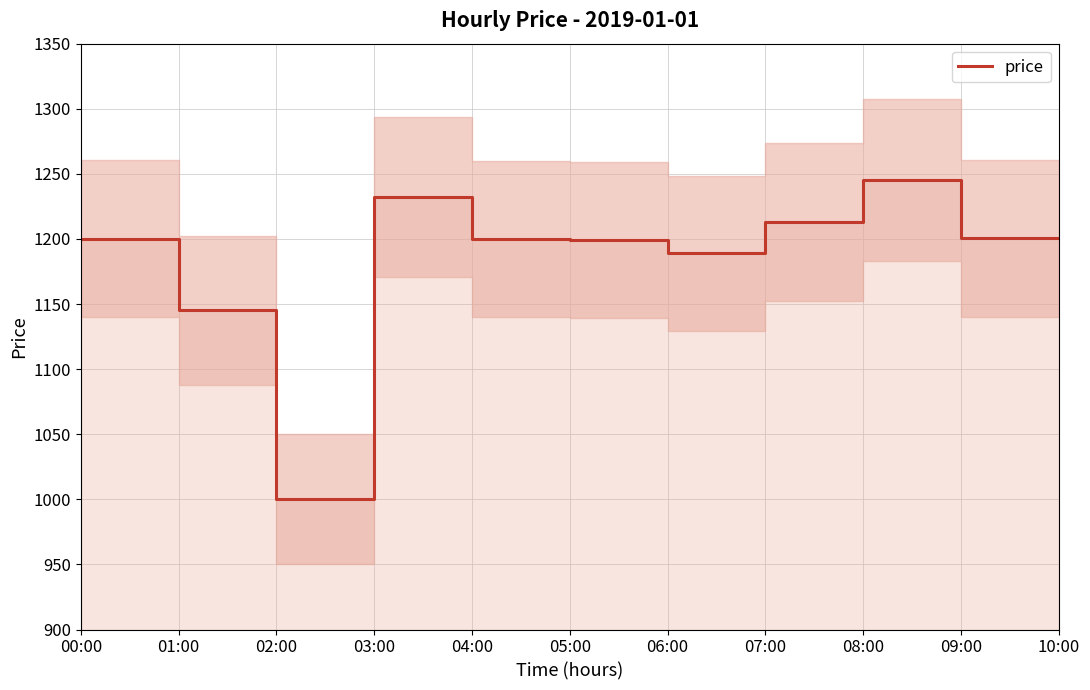

What is the difference between the maximum and second lowest values?

100.1